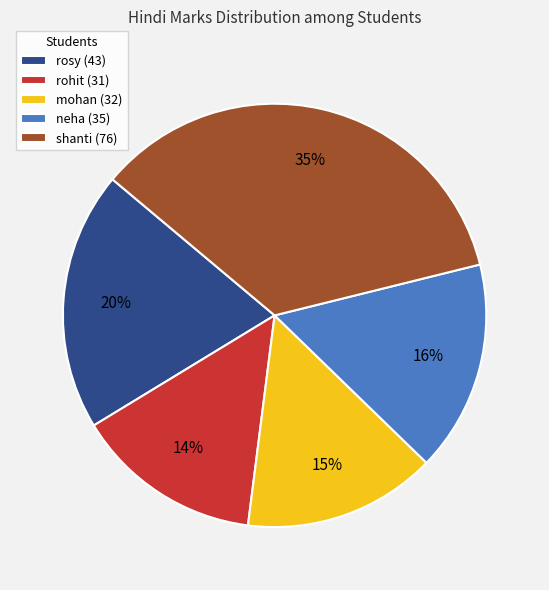

Between shanti (76) and neha (35), which is larger?

shanti (76)